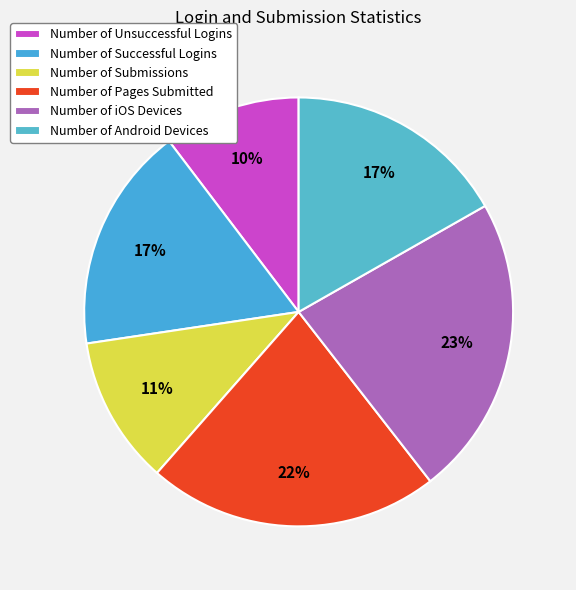

What is the ratio of the value at Number of Successful Logins to the value at Number of Android Devices?

1.0